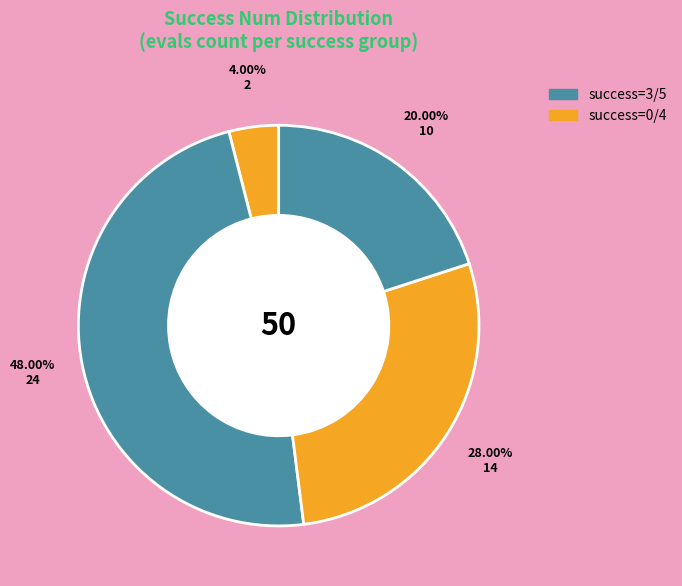

How many segments does this pie chart have?

4